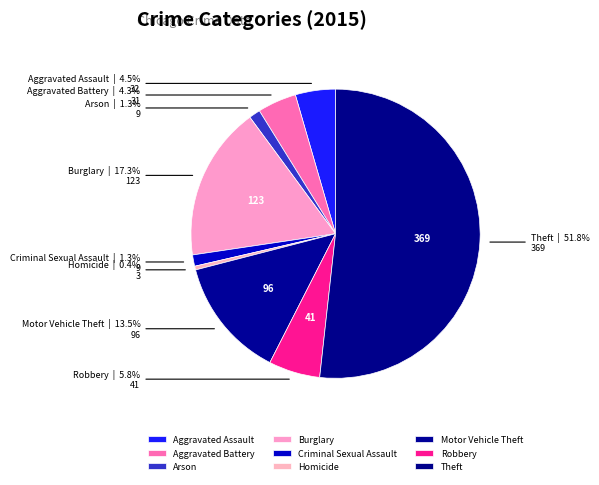

To the nearest percent, what is the difference between the largest and smallest slice percentages?

51%